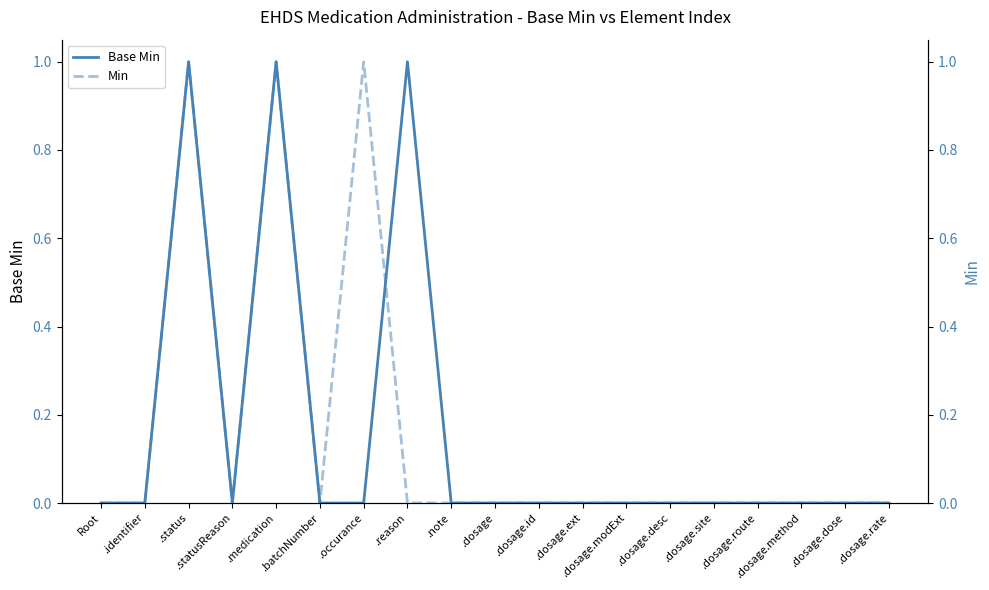

Is it true that Min equals 0 at .dosage.dose?

True